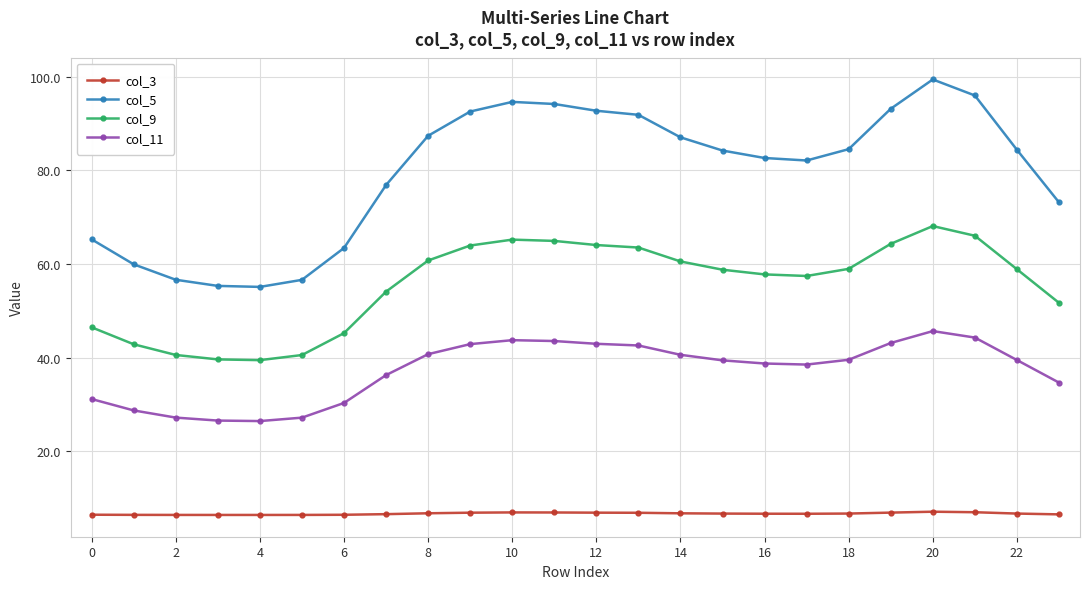

True or false: col_9 has more than 0 points higher than both neighbors.

True